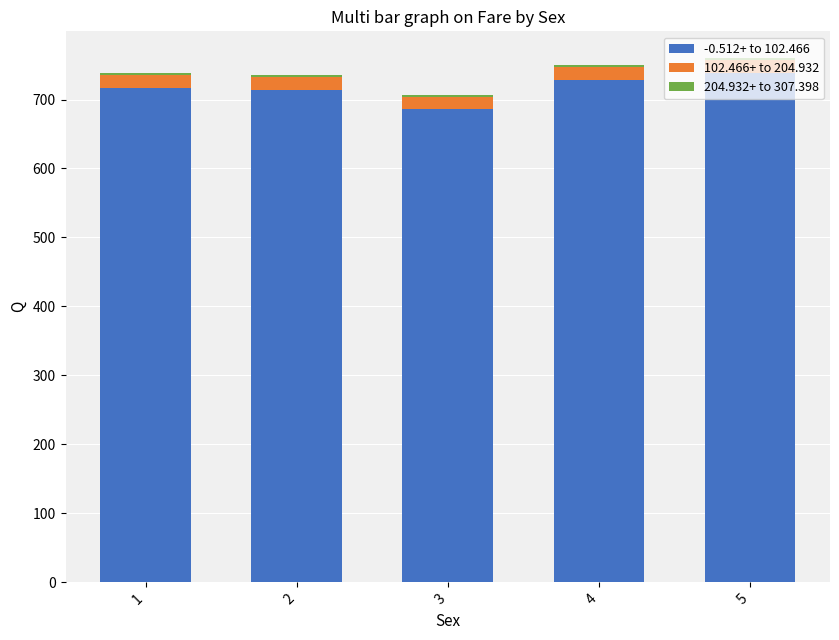

Which series has the largest total across all categories?

-0.512+ to 102.466